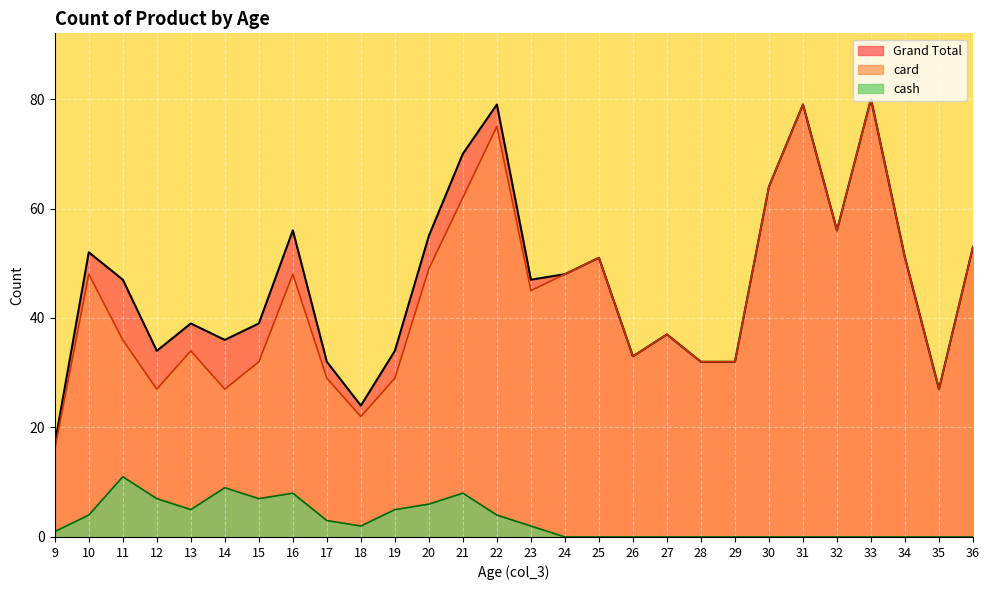

What is the sum of the cash values at 21 and 14?

17